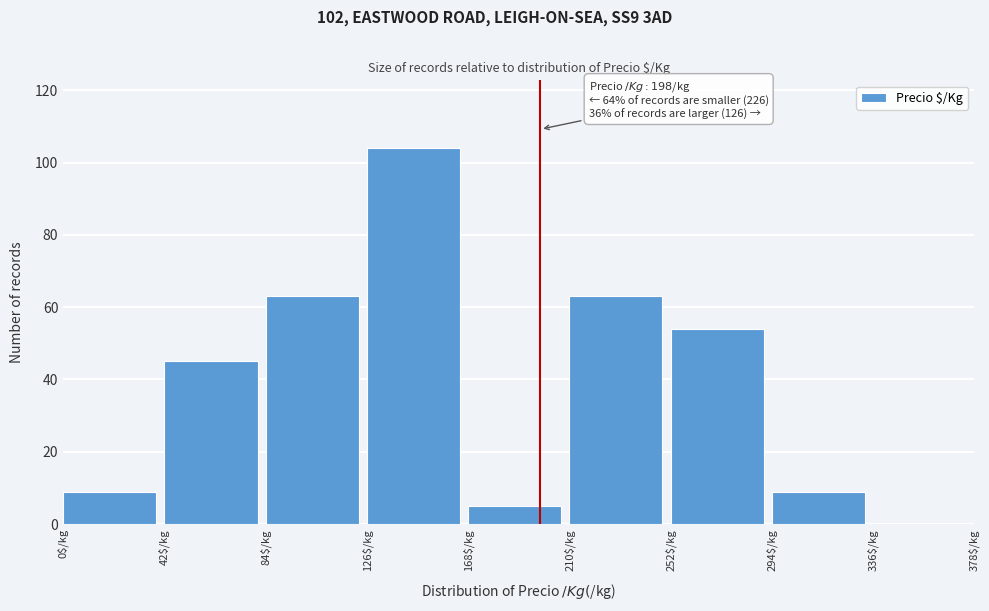

Over which range of the x-axis is the bar tallest?

126 to 168